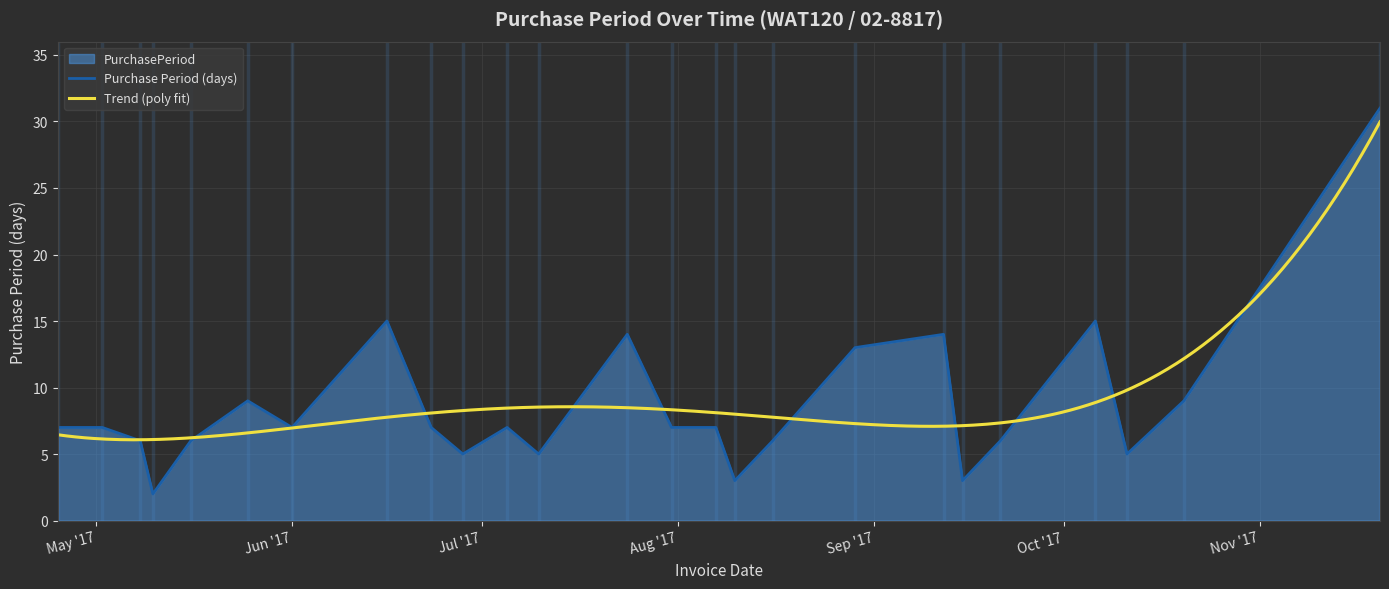

How many points are lower than both their immediate neighbors (excluding endpoints)?

7